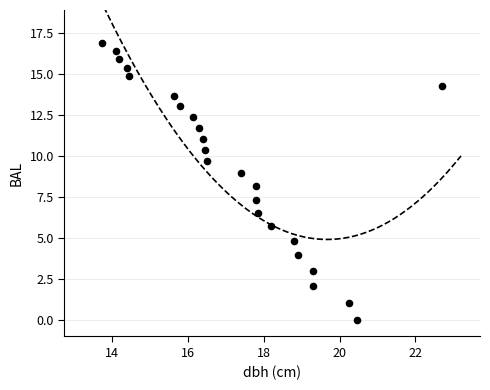

What is the range of X values (max minus min)?

8.9